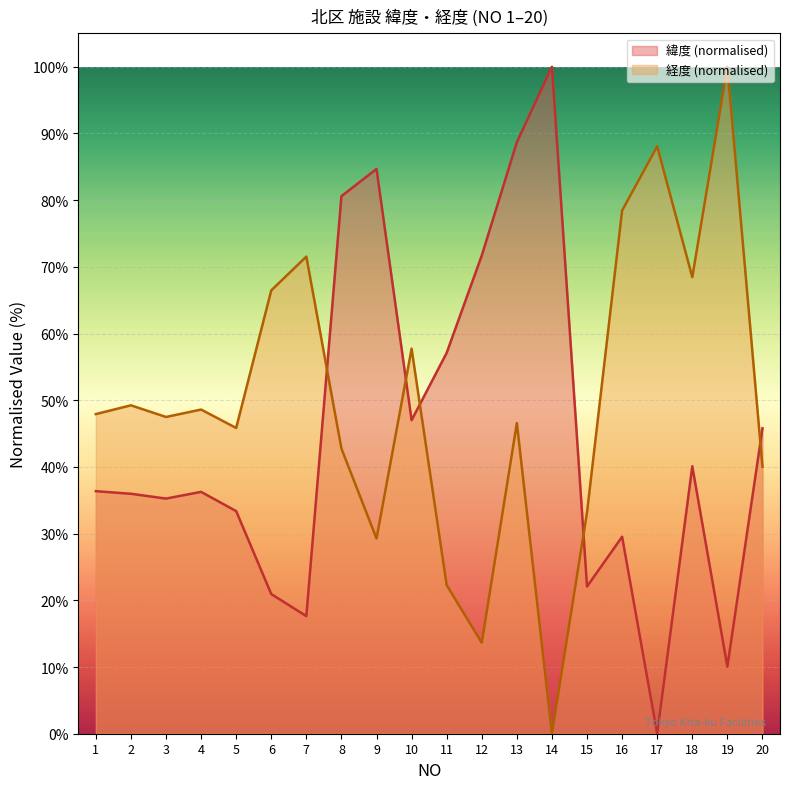

How many data points in 緯度 are above 36?

11